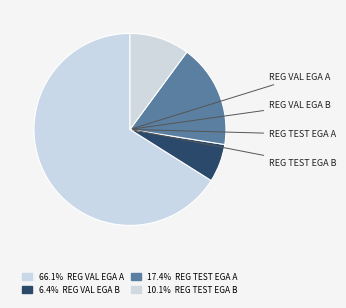

How many segments does this pie chart have?

4